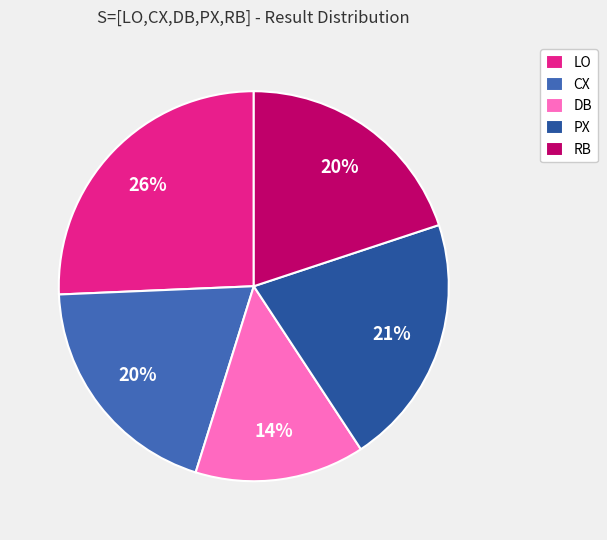

What percentage is the LO slice, to the nearest percent?

26%